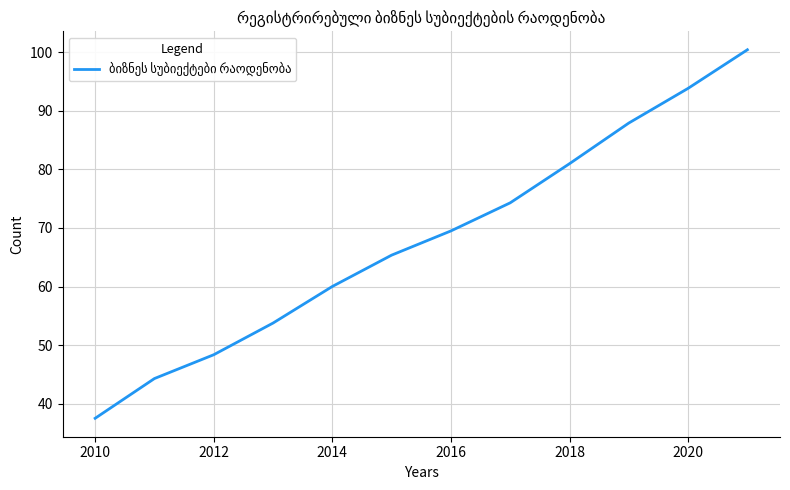

What is the greatest value displayed?

100.4